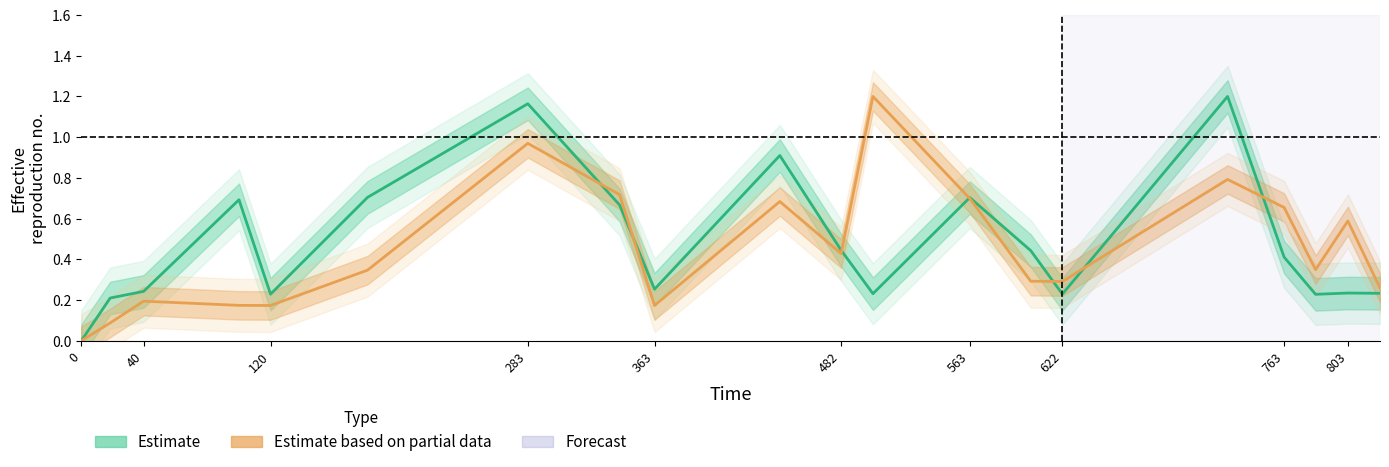

How many lines are shown in the chart?

2